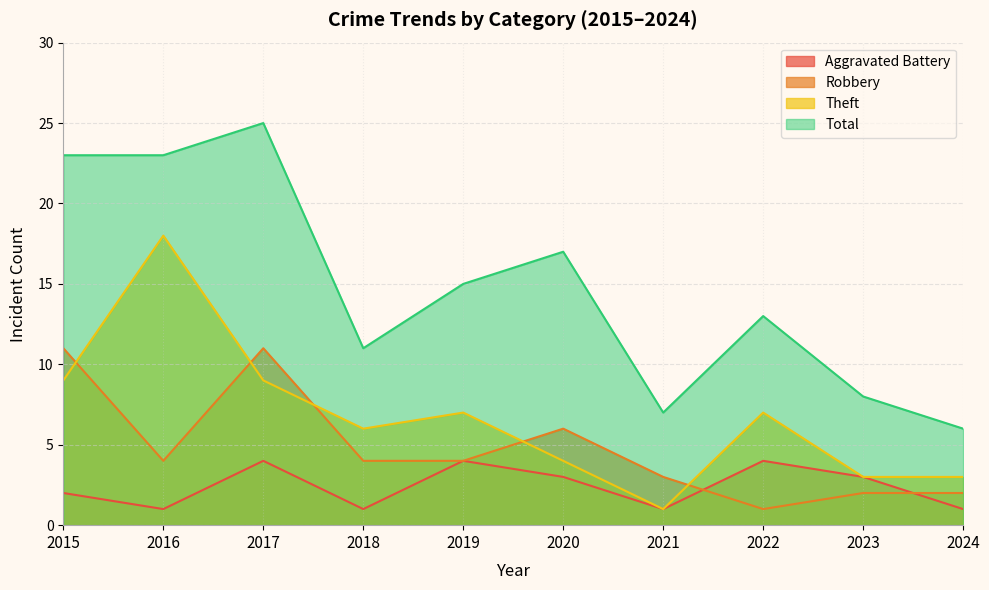

What is the sum of the Total values at 2024 and 2018?

17